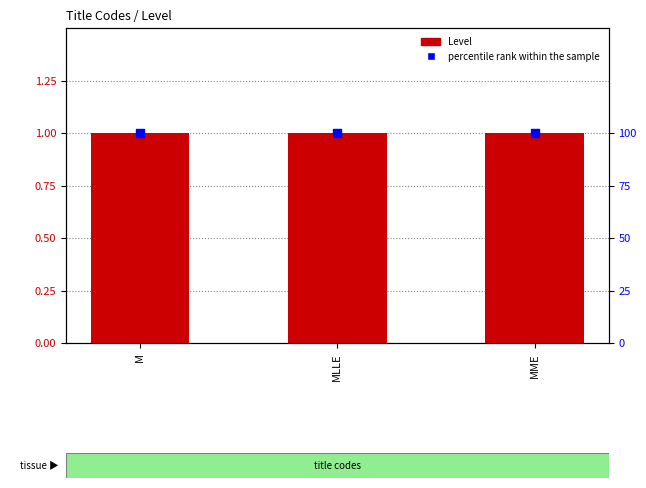

Is the value of Level at MLLE greater than the value of percentile rank within the sample at MLLE?

No